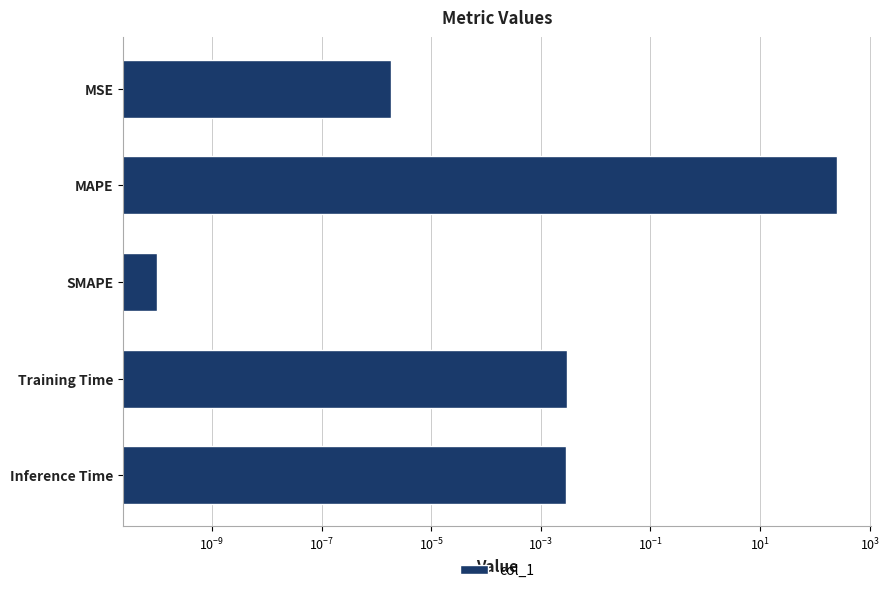

Is it true that the value at Training Time is 0.0?

False